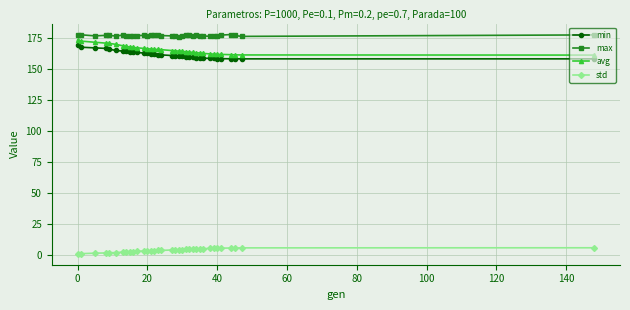

Rank the series by their maximum value, from lowest to highest.

std, min, avg, max